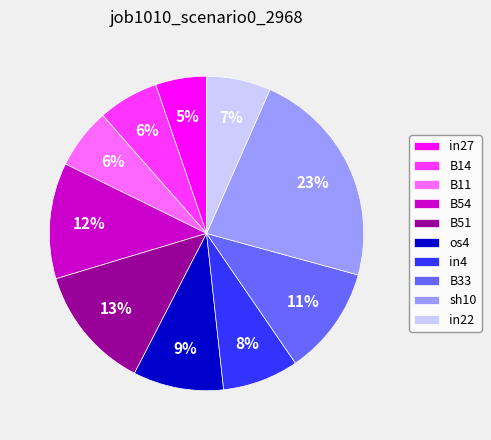

What percentage is the in27 slice, to the nearest percent?

5%